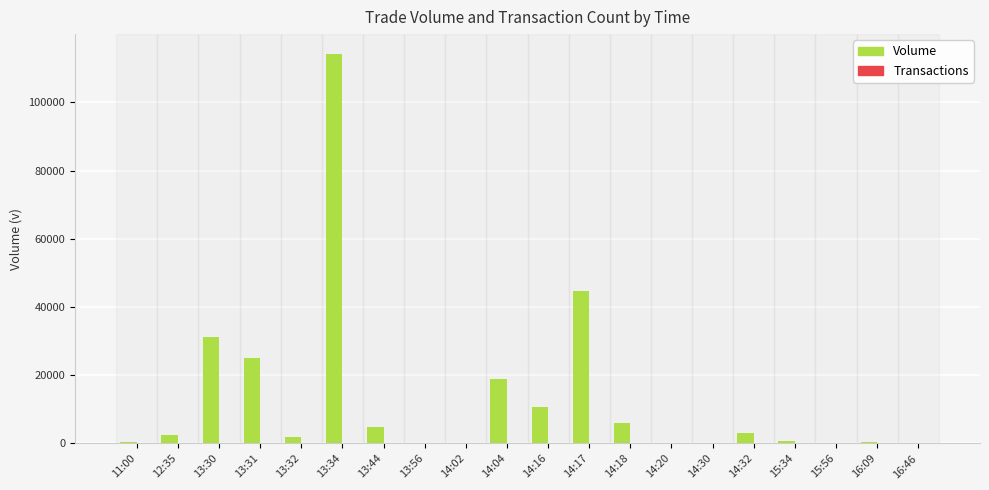

At which label is Volume closest to 57184?

14:17